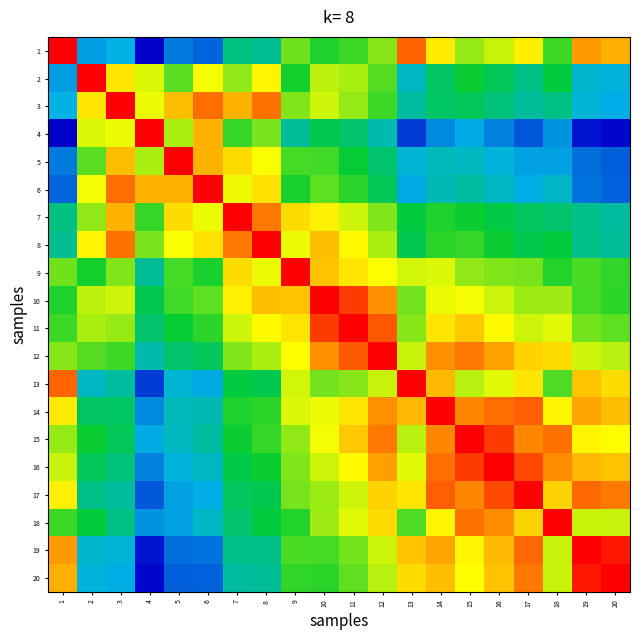

List the series in order of their peak value, highest first.

1, 2, 3, 4, 5, 6, 7, 8, 9, 10, 11, 12, 13, 14, 15, 16, 17, 18, 19, 20